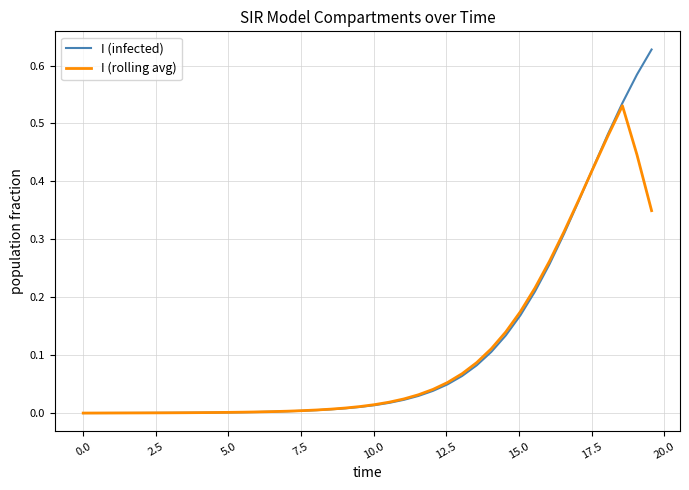

In I (rolling avg), how many points are higher than both neighbors (excluding endpoints)?

1